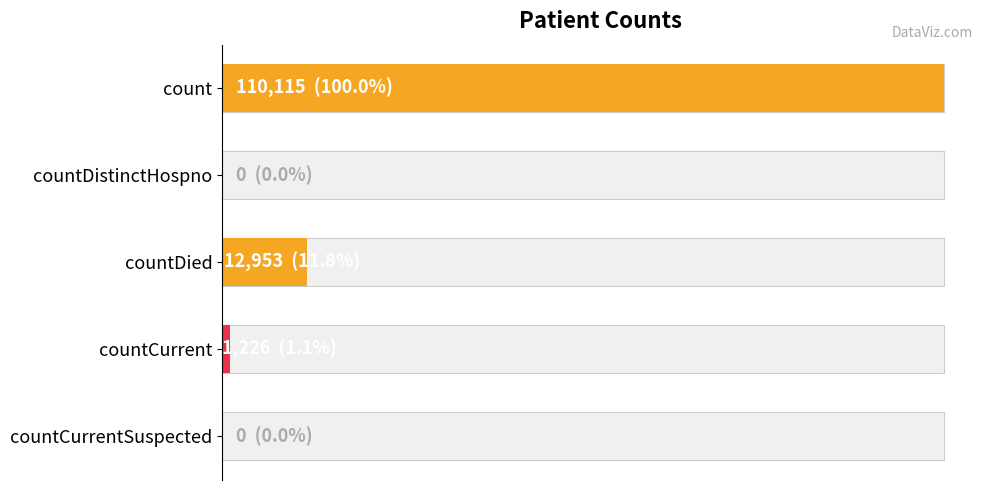

Is it true that the value at 80000 is 44169?

False